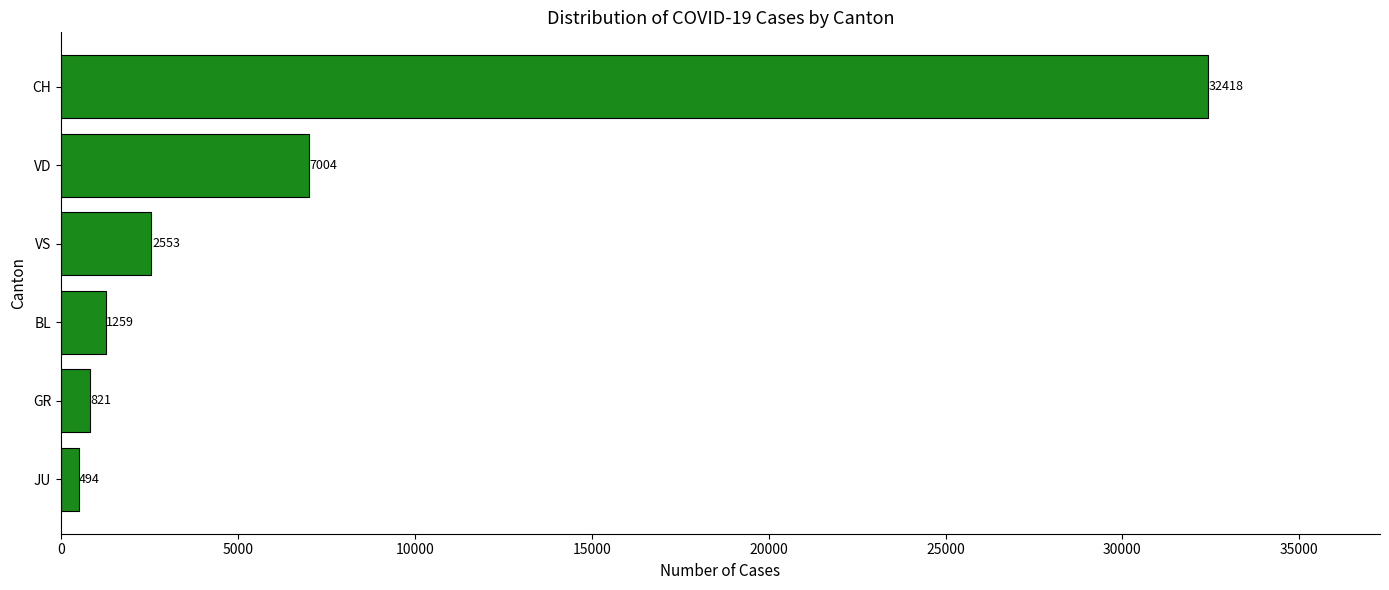

Count the number of data series in this chart.

1